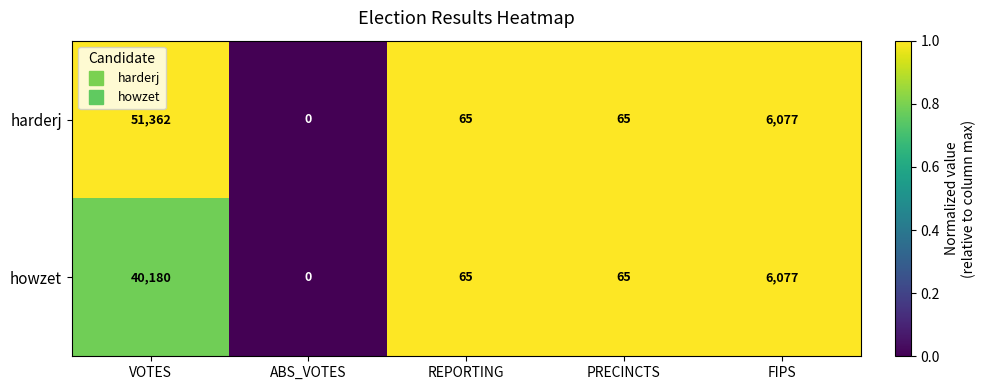

What is the sum of all harderj values?

57569